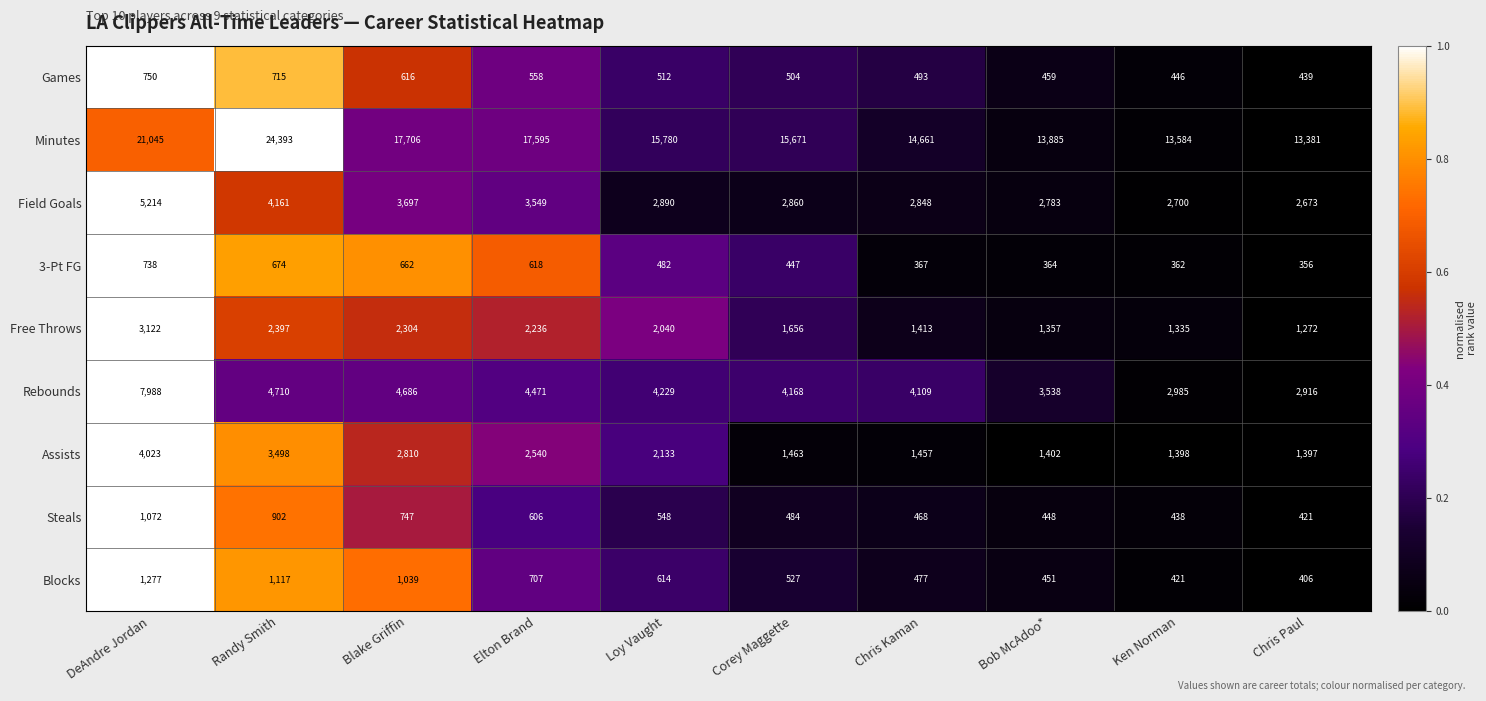

The Field Goals series shows 3697 at Blake Griffin. True or false?

True